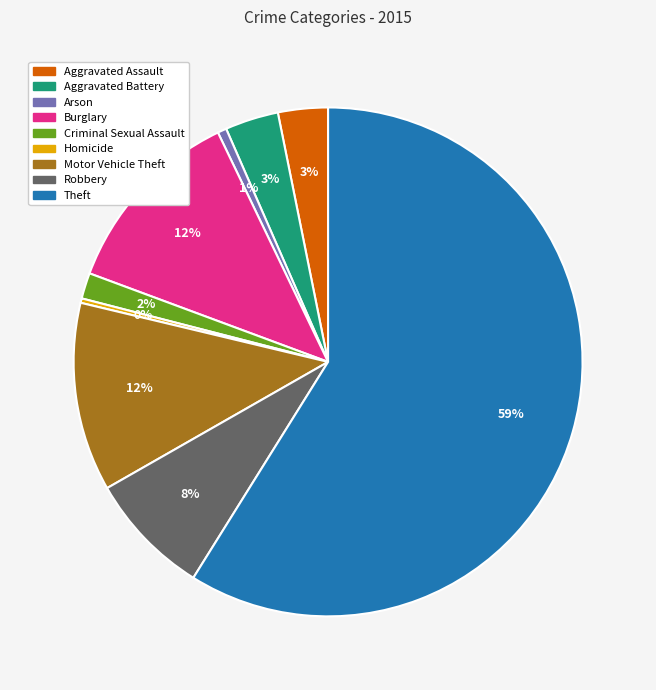

Between Homicide and Aggravated Assault, which is larger?

Aggravated Assault